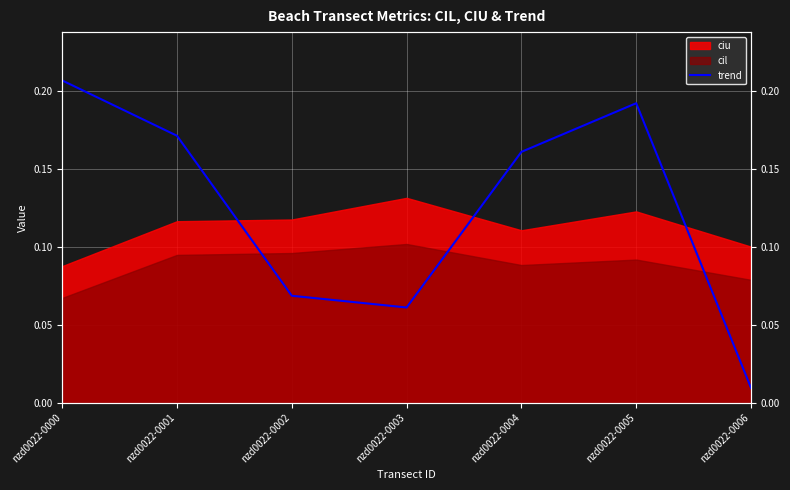

True or false: there are more than 0 points higher than both neighbors.

True